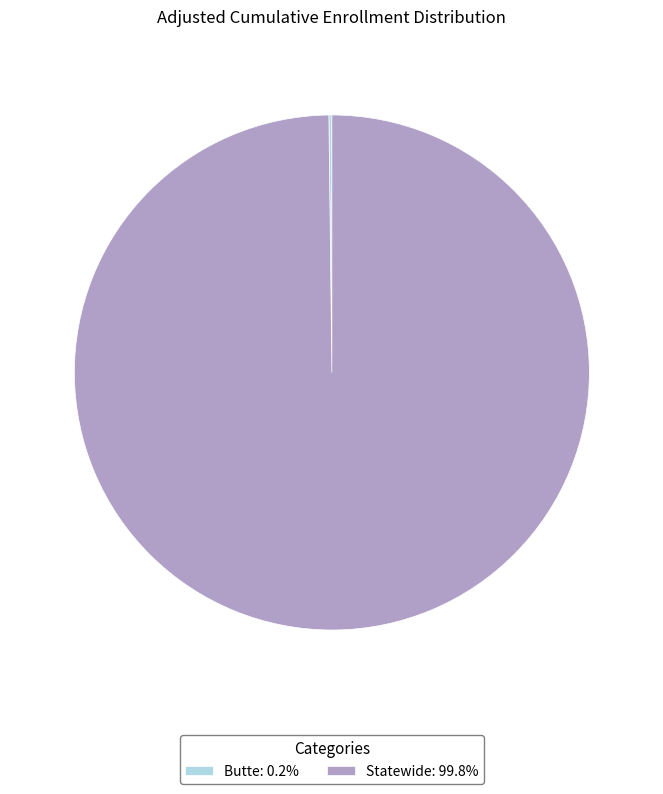

Does any single category account for the majority?

Yes